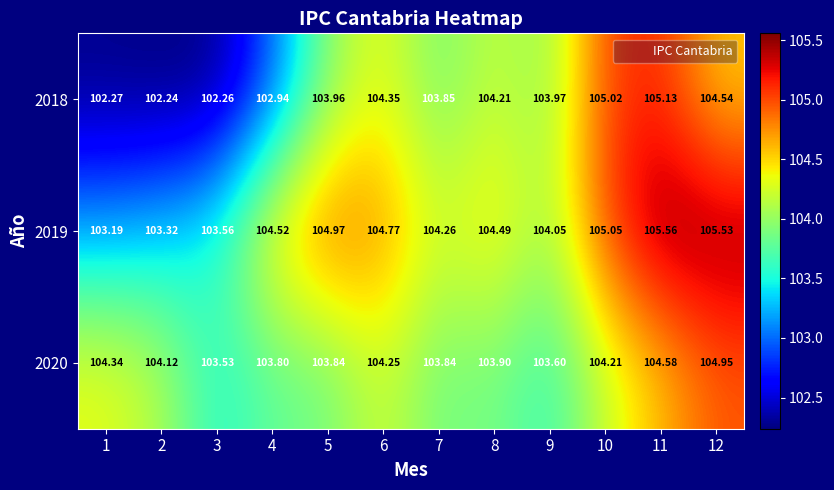

Is the value of 2018 at 12 greater than the value of 2019 at 10?

No